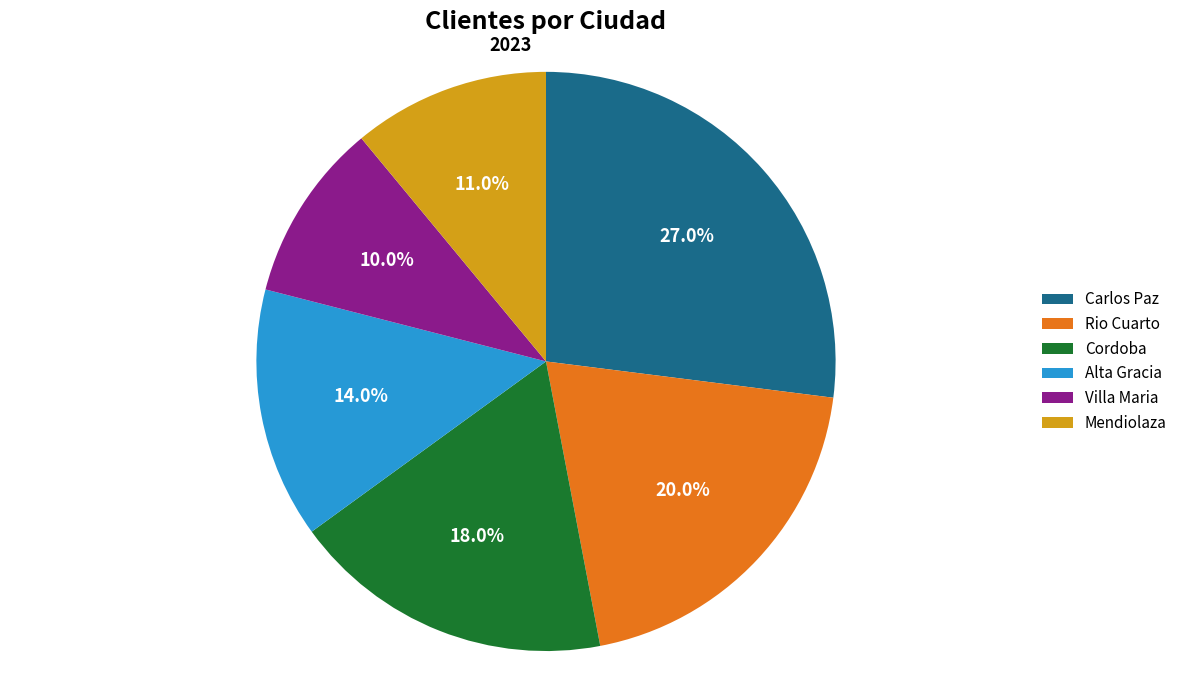

How many slices are in this pie chart?

6